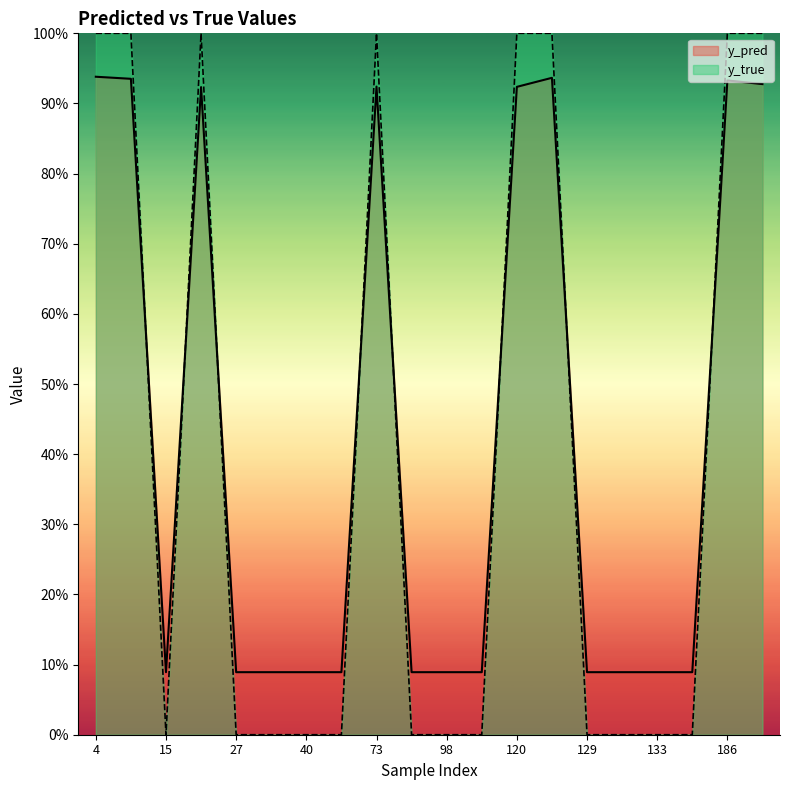

Where is y_pred nearest to the value 0?

15